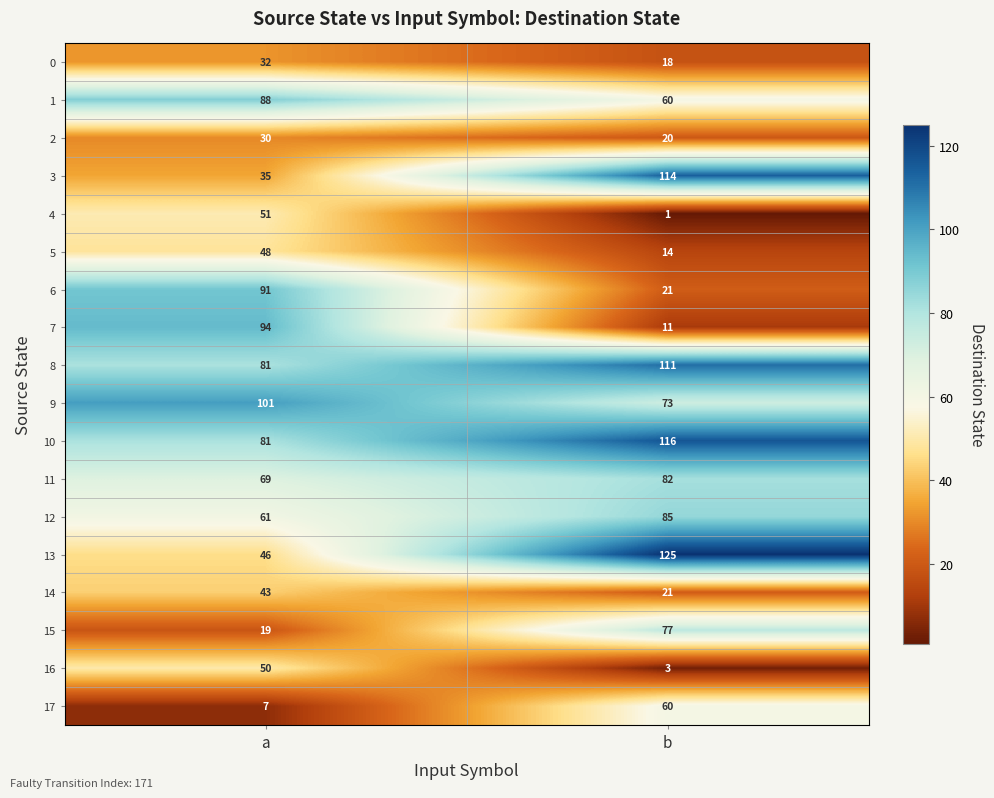

Count the number of categories in the chart.

2